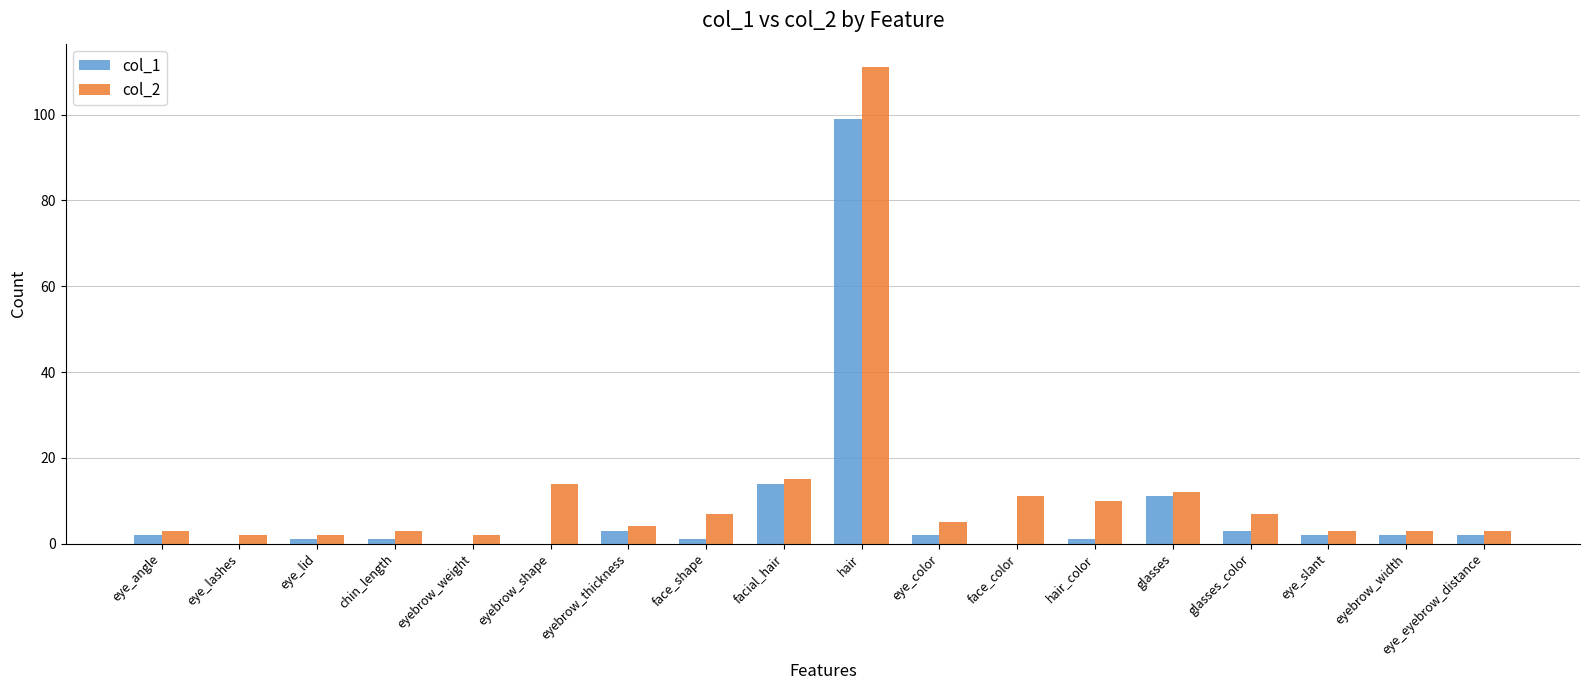

How many distinct data groups are displayed?

2